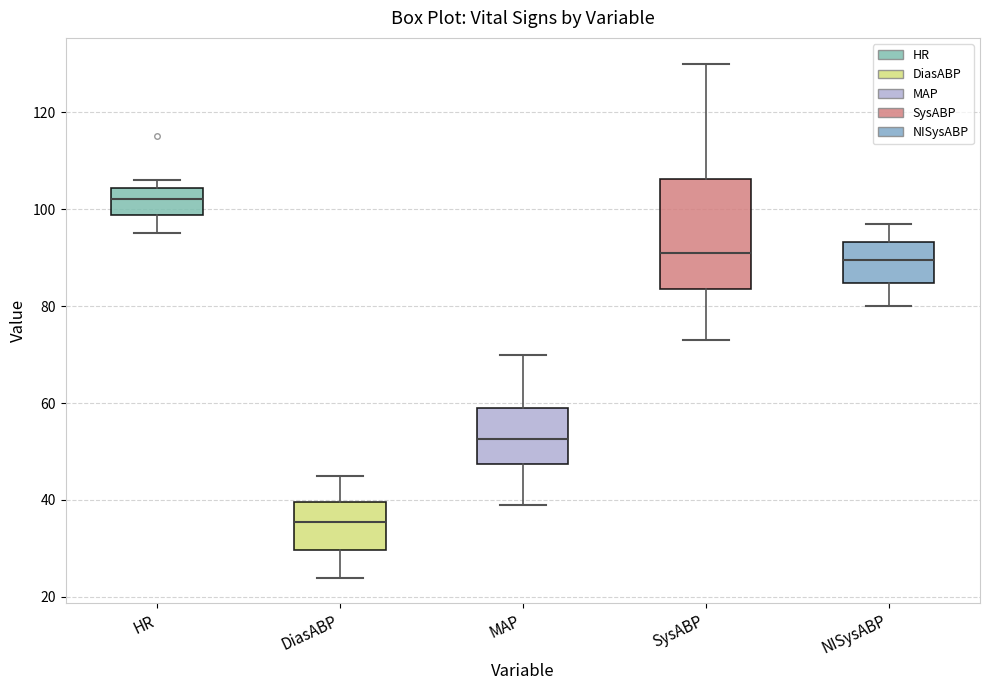

Comparing the boxes themselves (not the whiskers), which one is the tallest?

SysABP